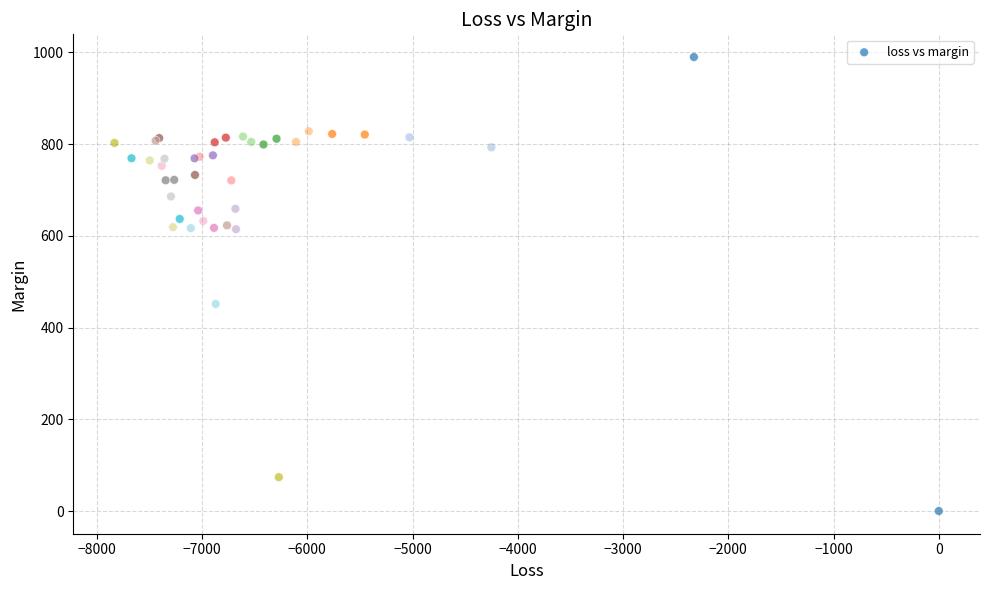

What Y value in the scatter plot is closest to 495?

451.6